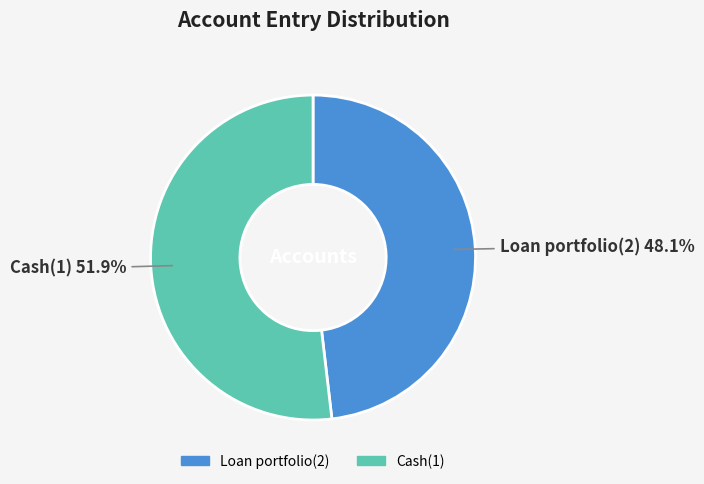

What percentage do Loan portfolio(2) and Cash(1) together represent?

100.0%